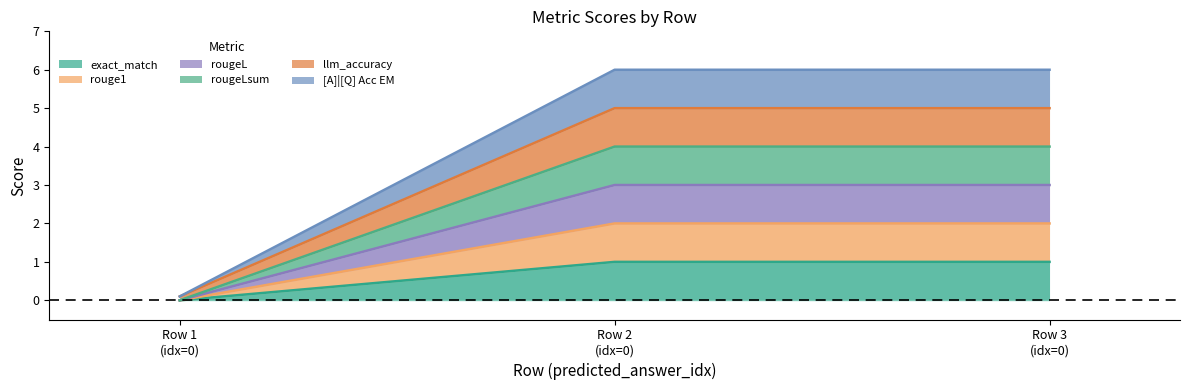

What is the sum of the rougeL values at Row 3 (idx=0) and Row 2 (idx=0)?

6.0